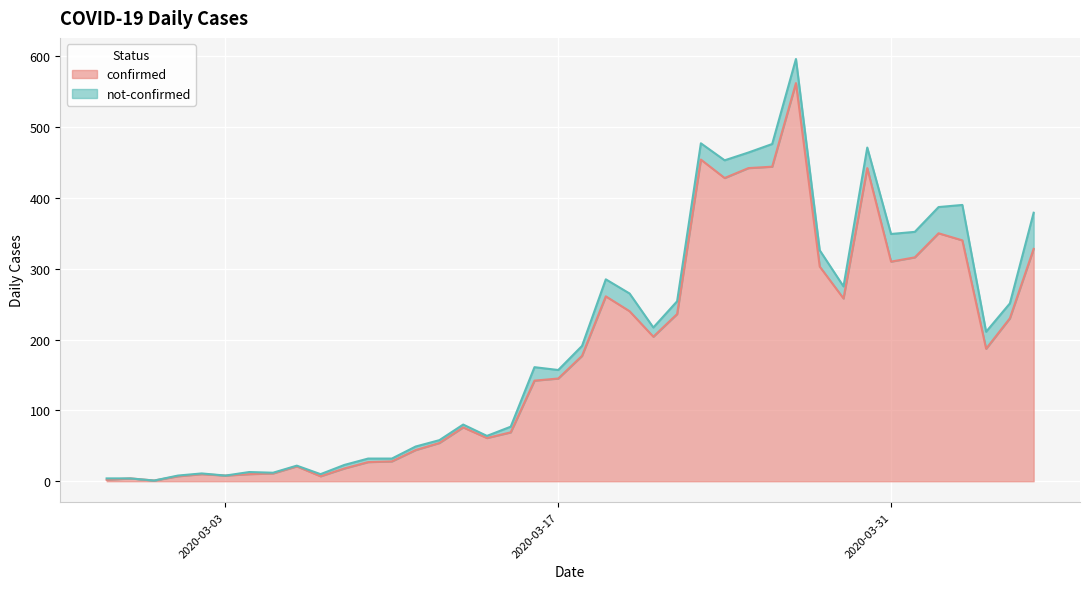

Reading left to right, list all the values displayed in this chart.

2020-02-27=2	2020-02-28=4	2020-02-29=1	2020-03-01=7	2020-03-02=10	2020-03-03=8	2020-03-04=10	2020-03-05=11	2020-03-06=21	2020-03-07=7	2020-03-08=18	2020-03-09=27	2020-03-10=28	2020-03-11=44	2020-03-12=54	2020-03-13=76	2020-03-14=61	2020-03-15=69	2020-03-16=142	2020-03-17=145	2020-03-18=177	2020-03-19=261	2020-03-20=240	2020-03-21=204	2020-03-22=236	2020-03-23=454	2020-03-24=428	2020-03-25=442	2020-03-26=444	2020-03-27=562	2020-03-28=303	2020-03-29=258	2020-03-30=442	2020-03-31=310	2020-04-01=316	2020-04-02=350	2020-04-03=340	2020-04-04=187	2020-04-05=230	2020-04-06=328